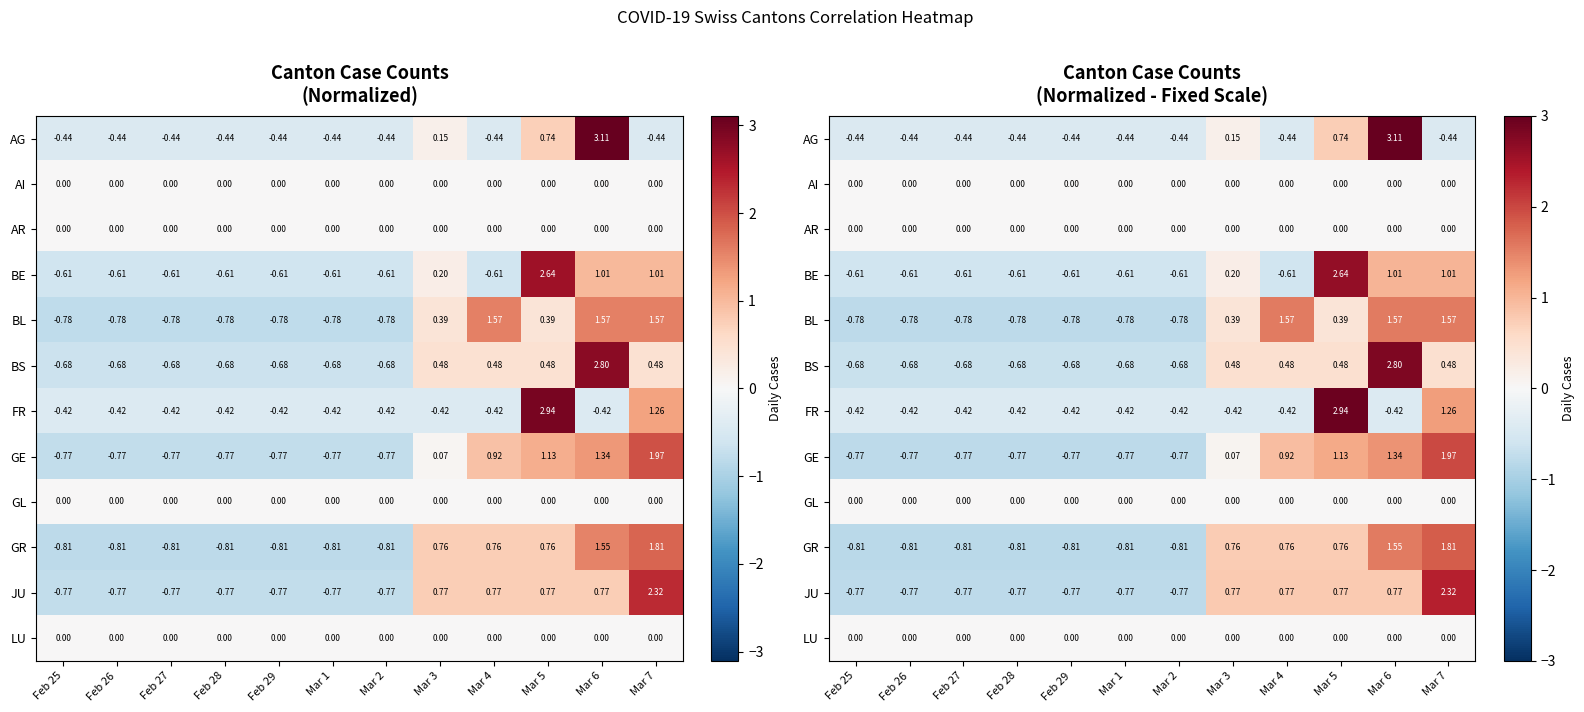

Is it true that AG equals -0.4 at Mar 2?

True